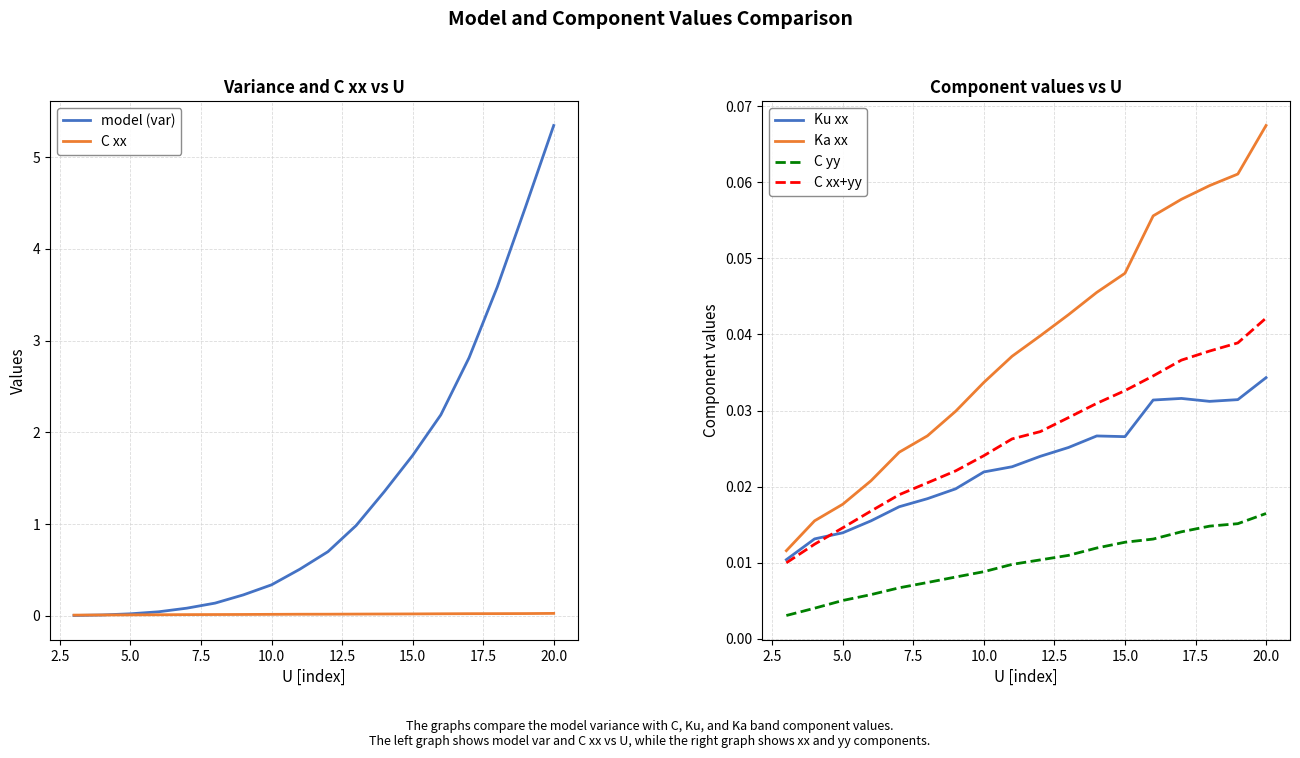

What is the maximum value for model (var)?

5.3